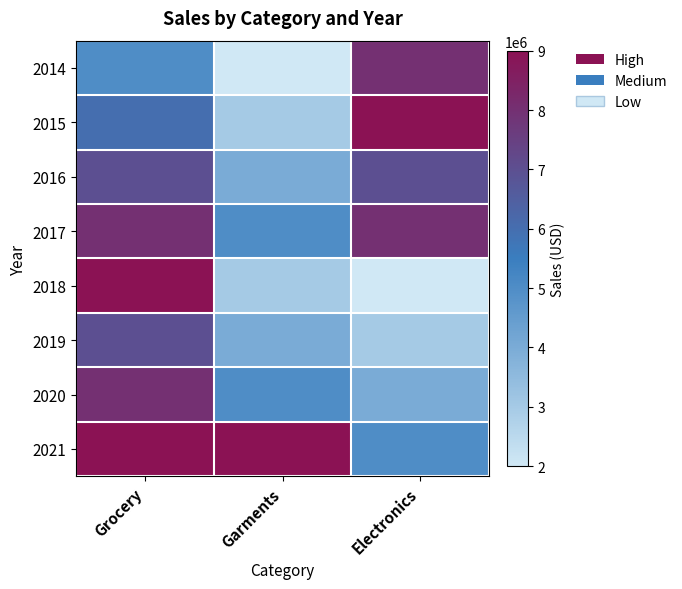

Reading right to left, what are all the values shown in this chart?

2014: Electronics=8000000	Garments=2000000	Grocery=5000000
2015: Electronics=9000000	Garments=3000000	Grocery=6000000
2016: Electronics=7000000	Garments=4000000	Grocery=7000000
2017: Electronics=8000000	Garments=5000000	Grocery=8000000
2018: Electronics=2000000	Garments=3000000	Grocery=9000000
2019: Electronics=3000000	Garments=4000000	Grocery=7000000
2020: Electronics=4000000	Garments=5000000	Grocery=8000000
2021: Electronics=5000000	Garments=9000000	Grocery=9000000